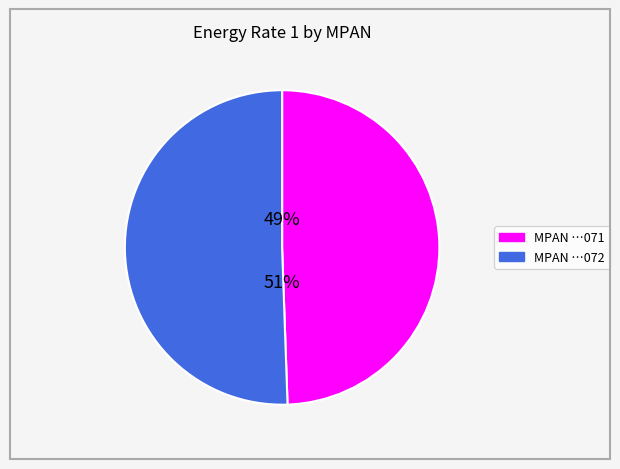

Is there a majority slice in this chart?

Yes